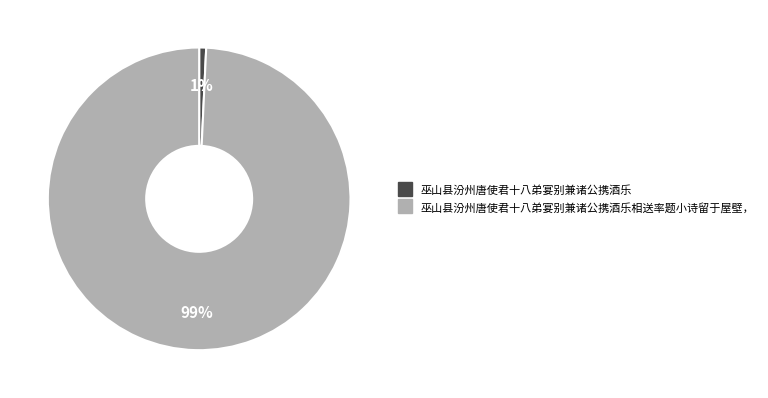

Is there a majority slice in this chart?

Yes